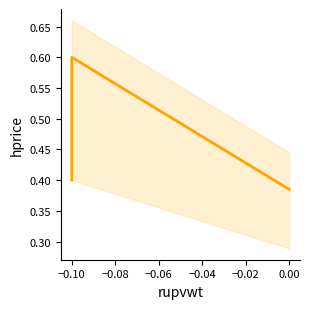

Is it true that the value at −0.08 is 0.8?

False